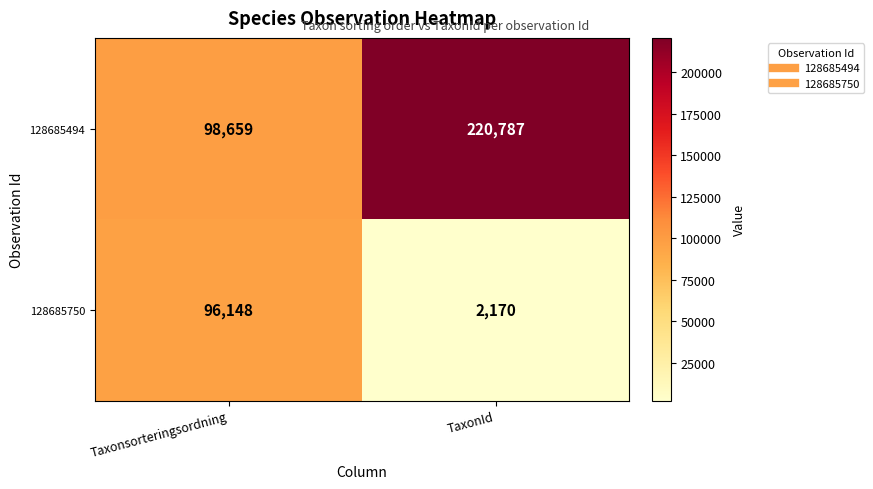

The value of 128685750 at TaxonId is 2944. True or false?

False